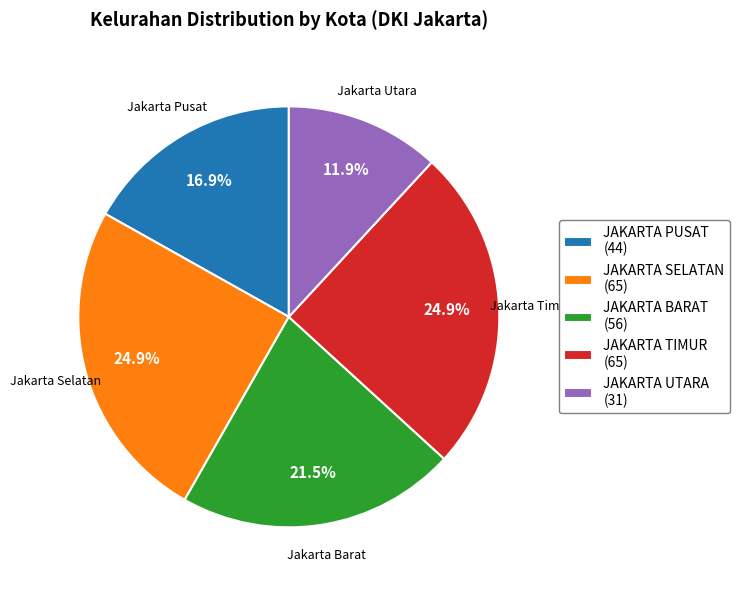

To the nearest percent, what percentage of the pie is JAKARTA SELATAN?

25%